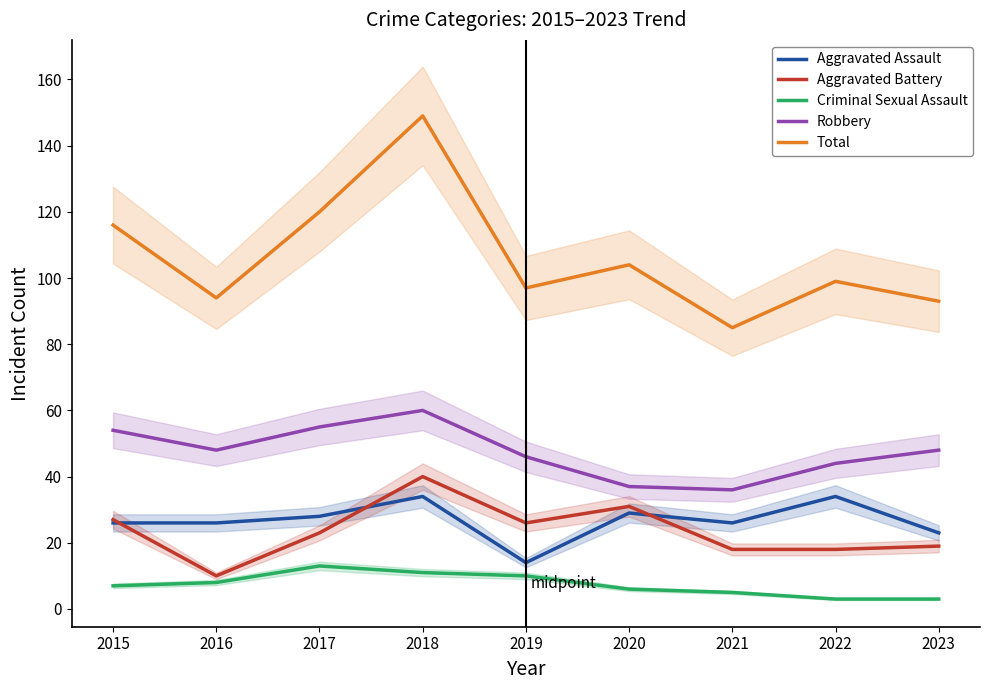

Which has a higher value, 2015 or 2022?

2022